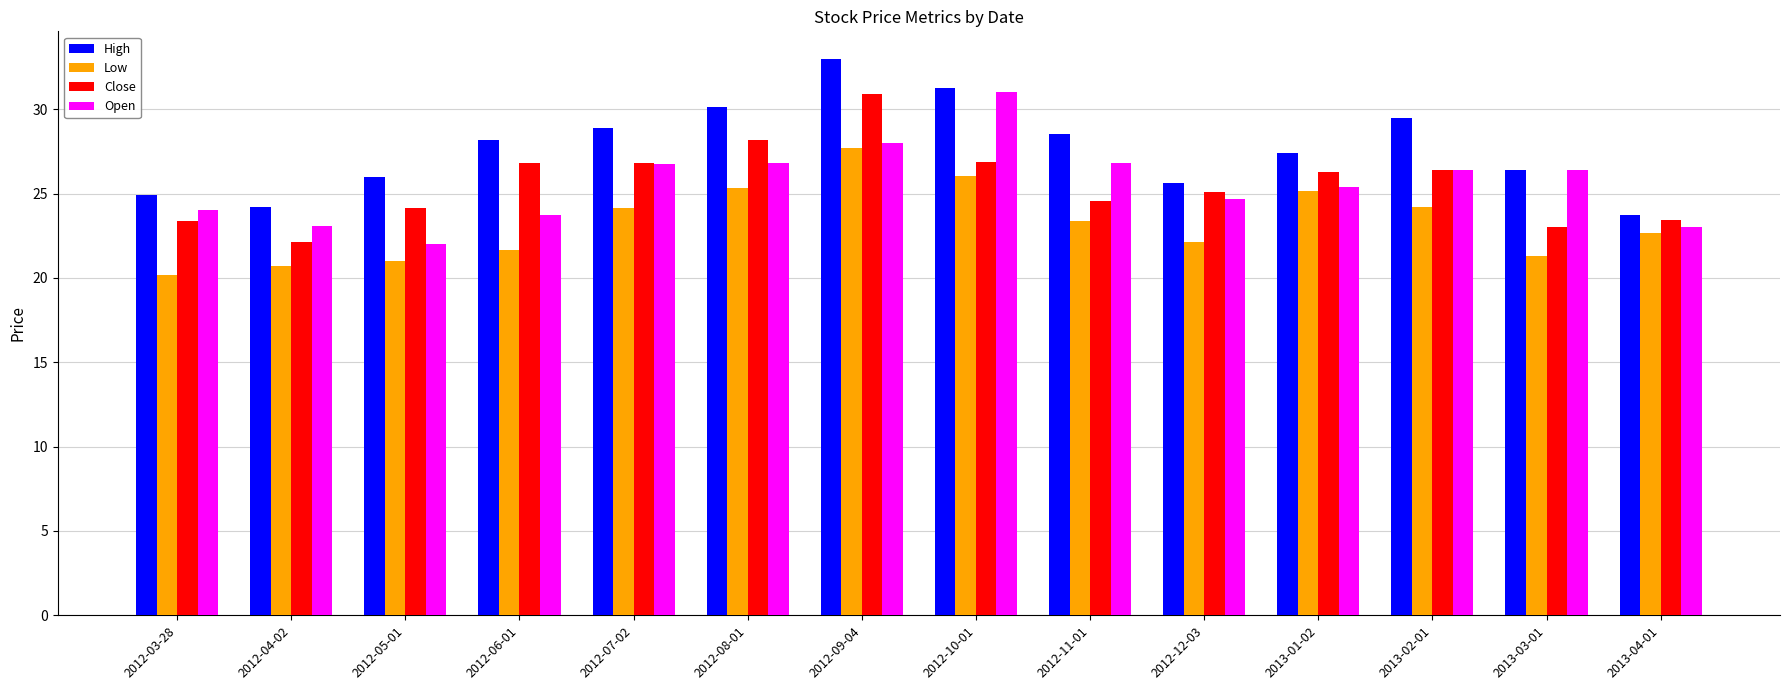

Which series has the largest total across all categories?

High